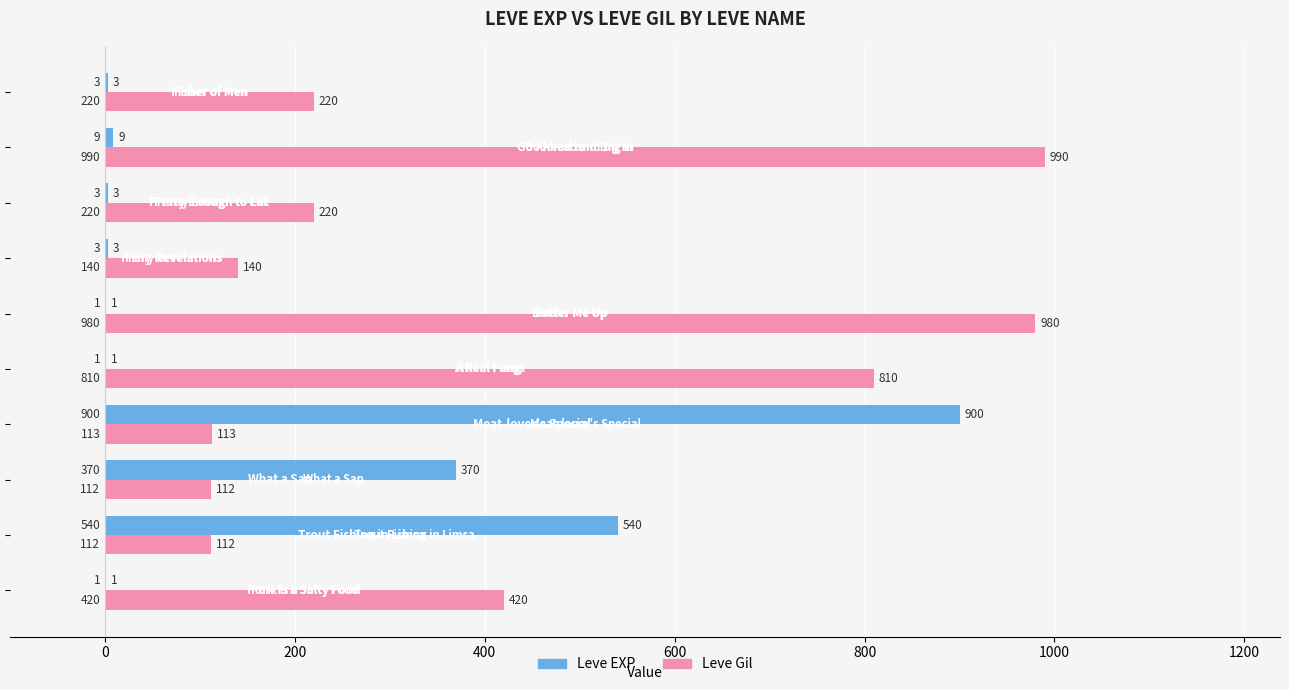

What is the sum of all Leve Gil values?

4117